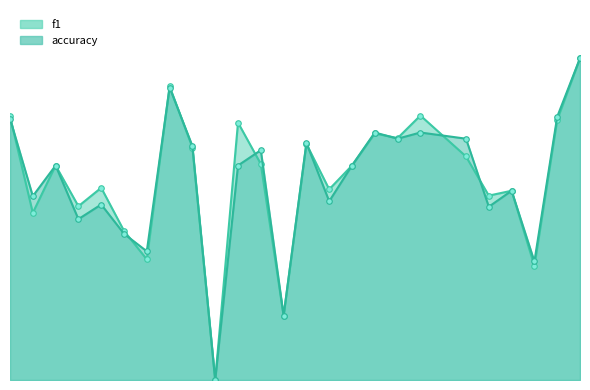

What is the maximum value for f1?

1.0